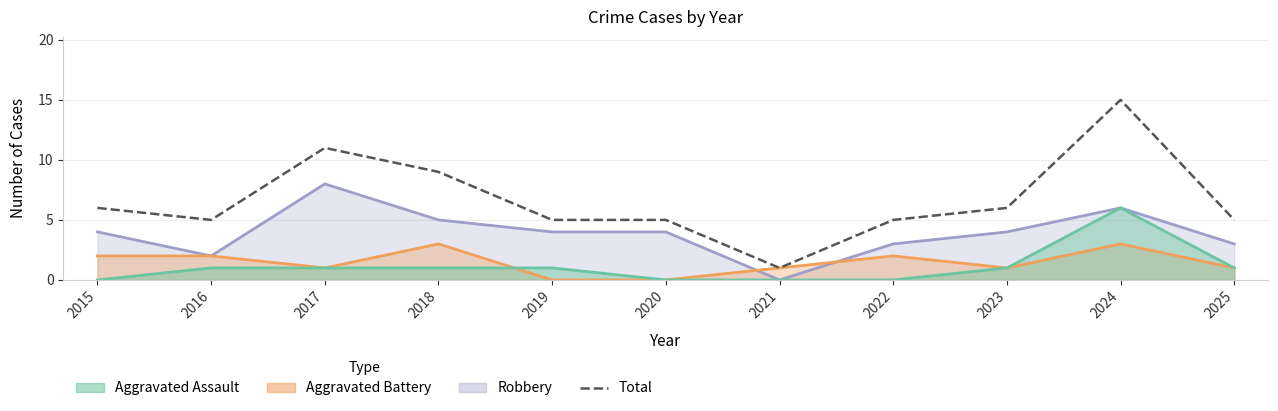

What is the value of the 2nd point from the left?

5